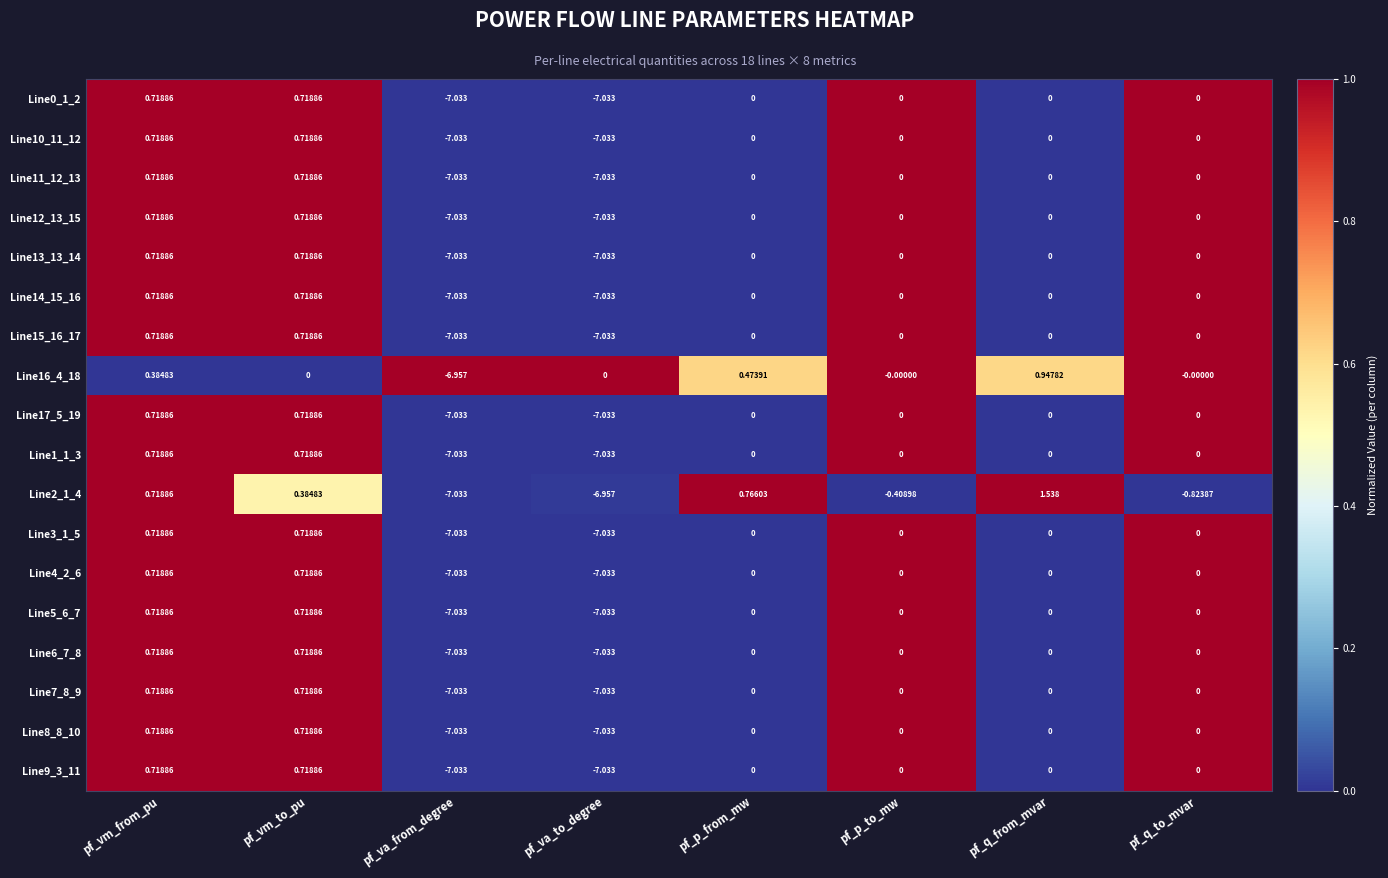

Which series has the largest range (max minus min)?

Line2_1_4